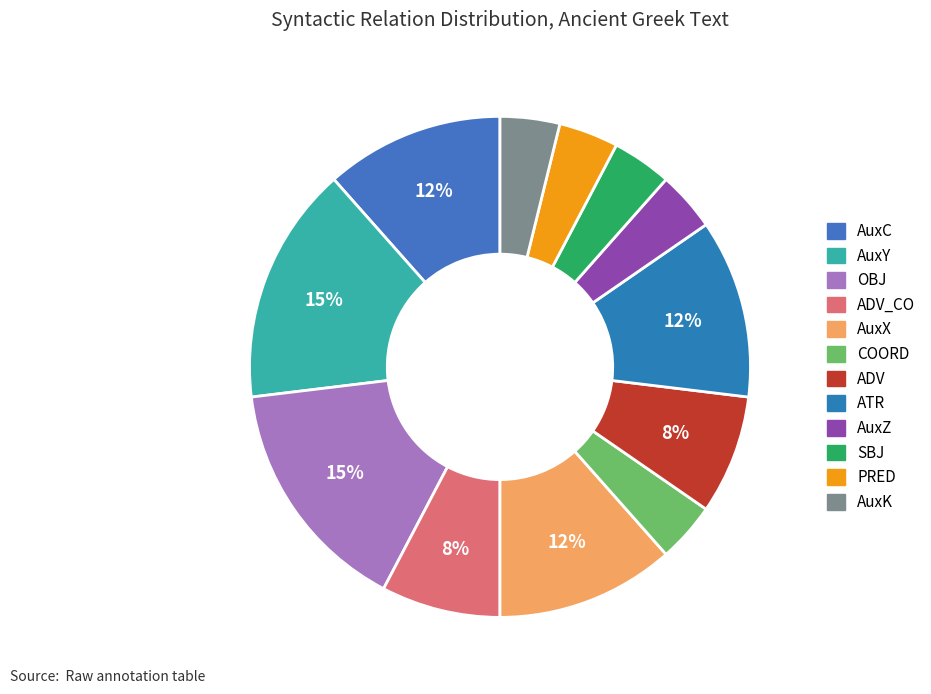

To the nearest percent, what percentage of the pie is AuxC?

12%